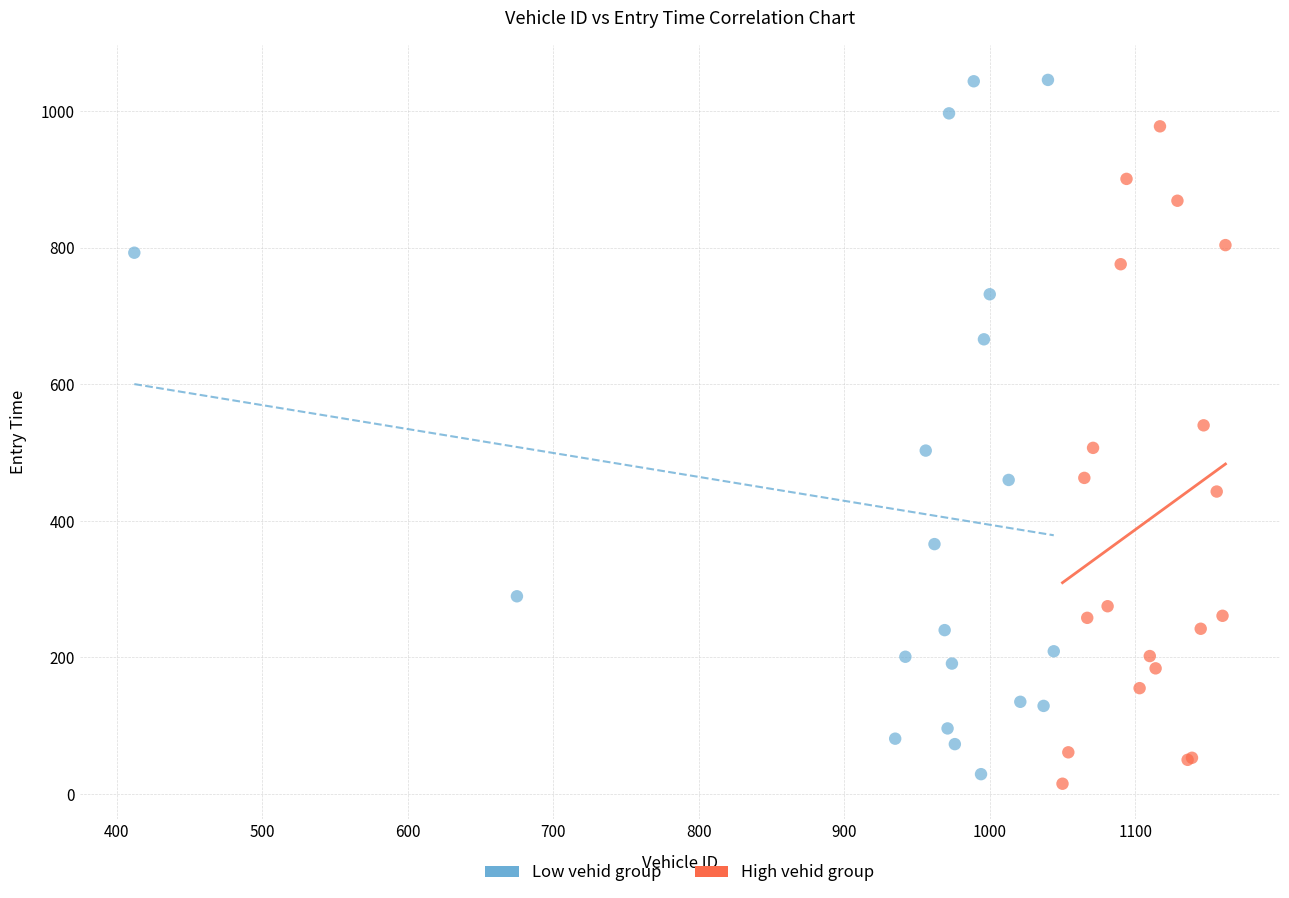

Which series contains the highest Y value?

Low vehid group